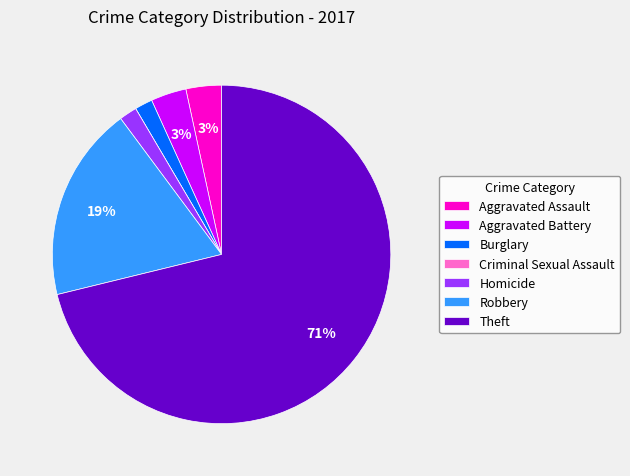

To the nearest percent, what is the average slice percentage?

14%